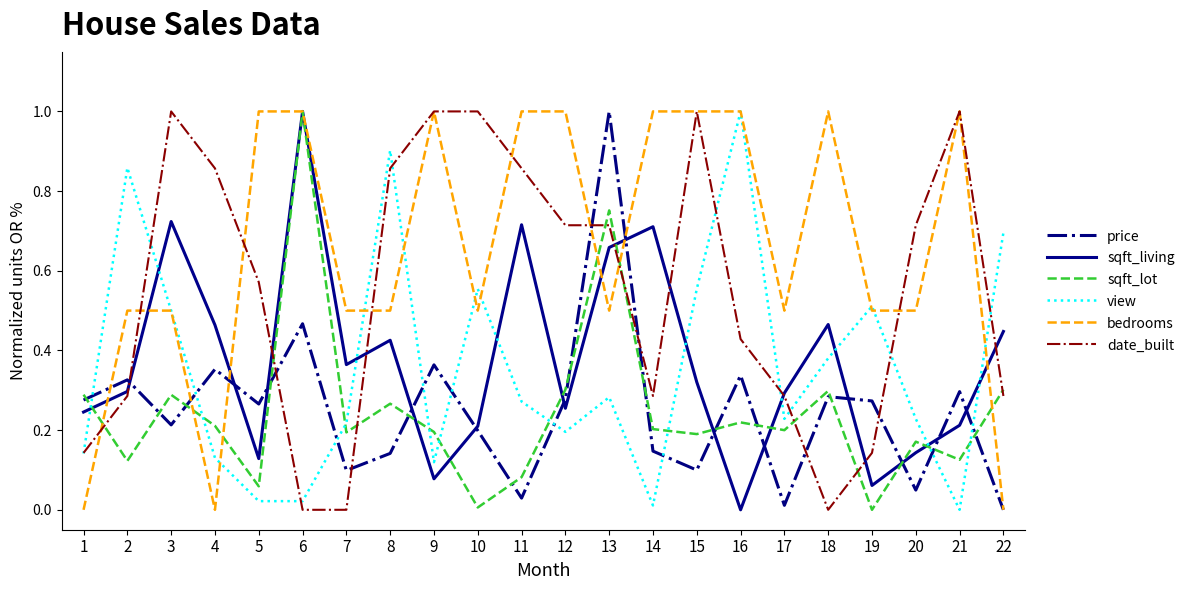

Is it true that date_built equals 0.3 at 14?

True